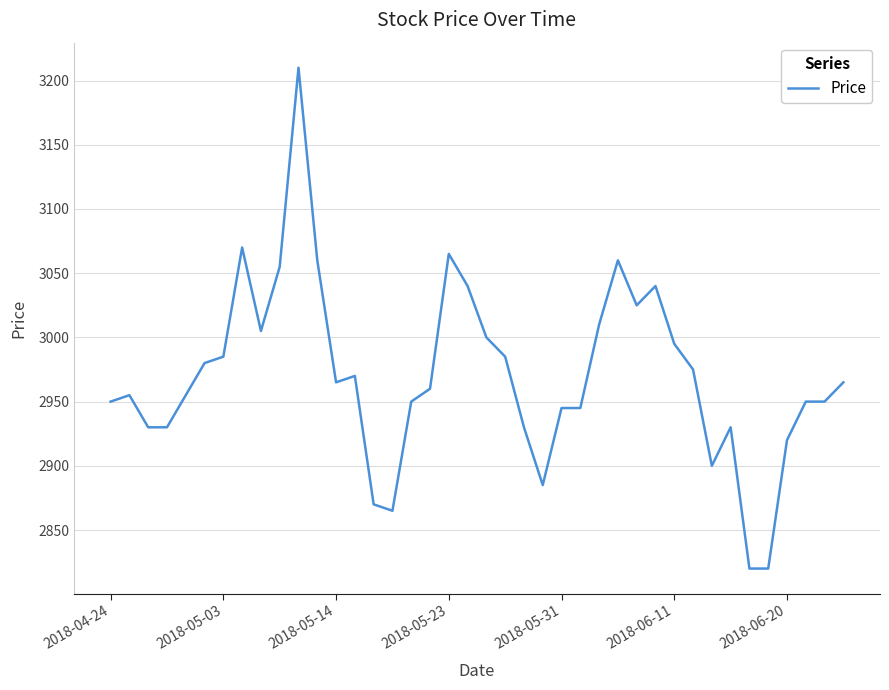

What is the greatest value displayed?

3210